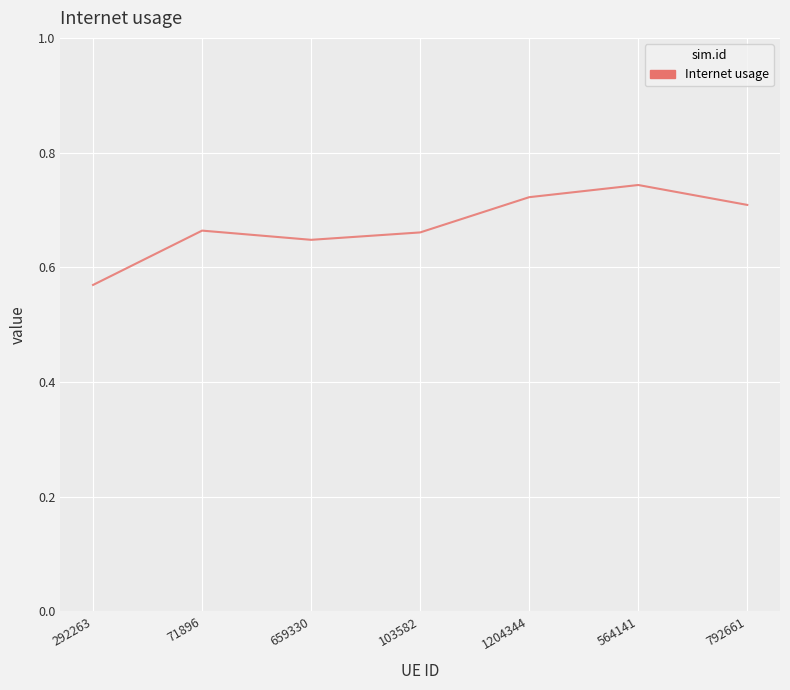

What is the change in value from 103582 to 564141?

+0.1